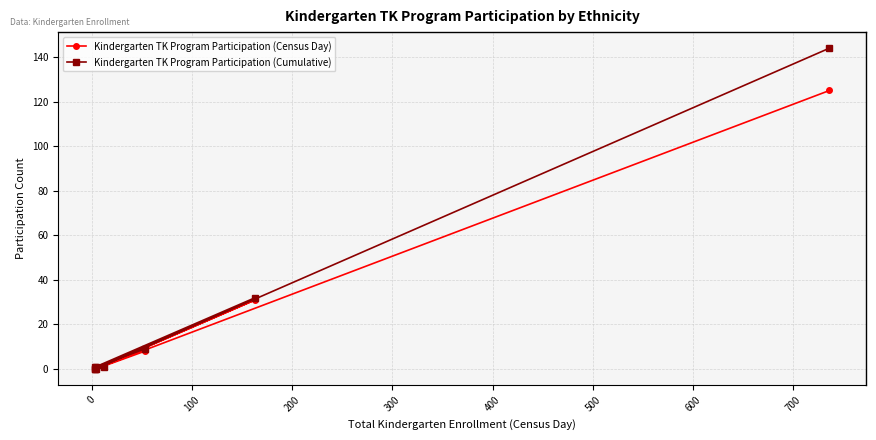

Does the chart have visible grid lines?

Yes